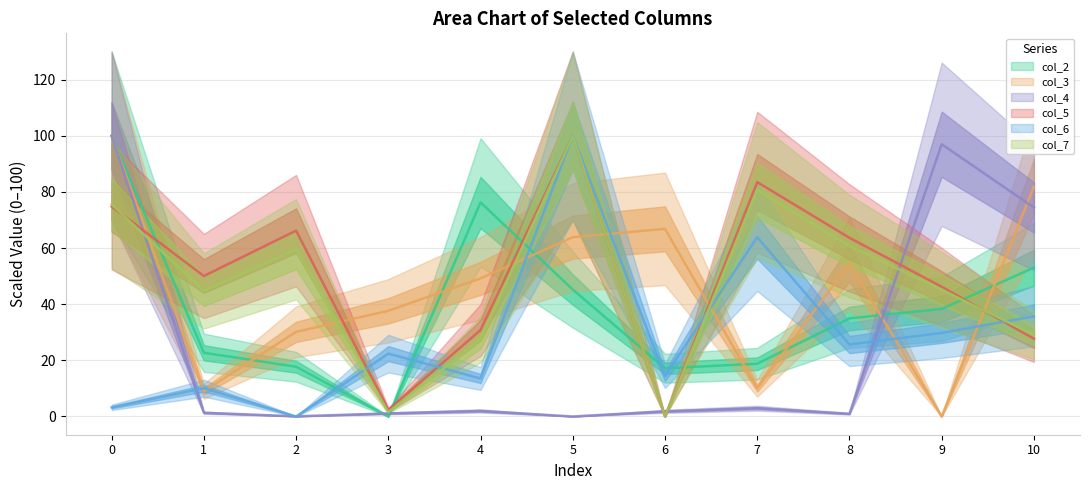

How many data points in col_7 are above 45?

6